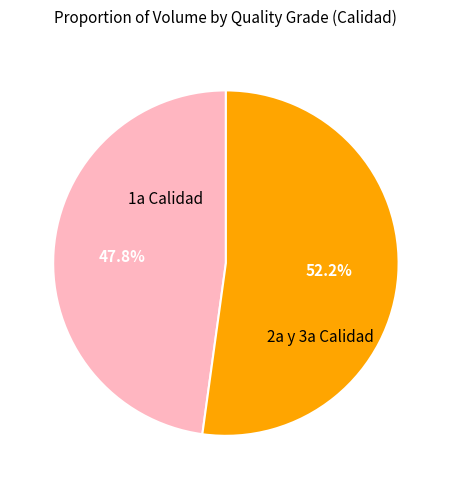

Is there any slice that represents more than half of the pie?

Yes